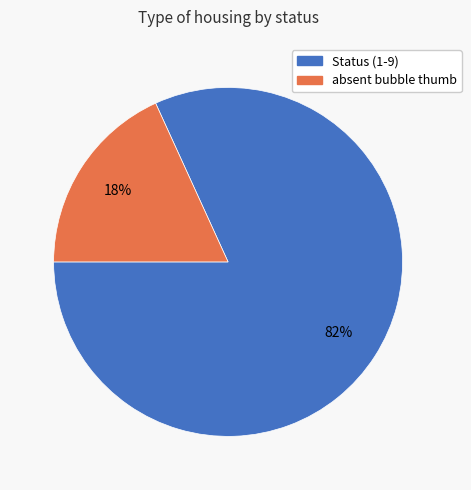

Is there a majority slice in this chart?

Yes